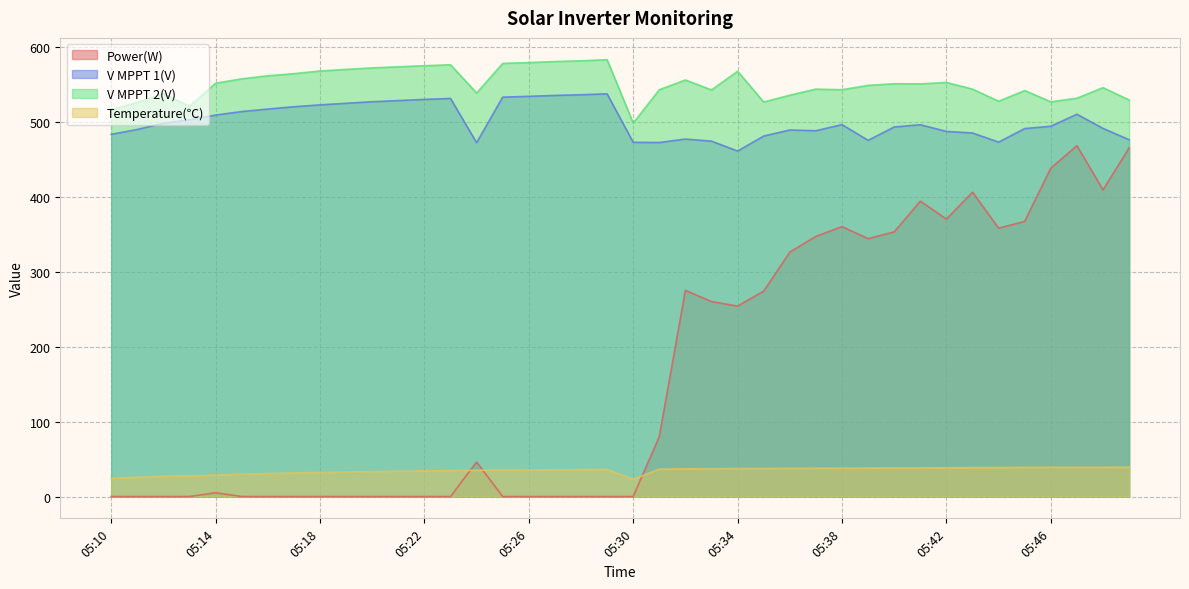

What is the difference between the second highest and second lowest values in the Temperature(℃) series?

14.7